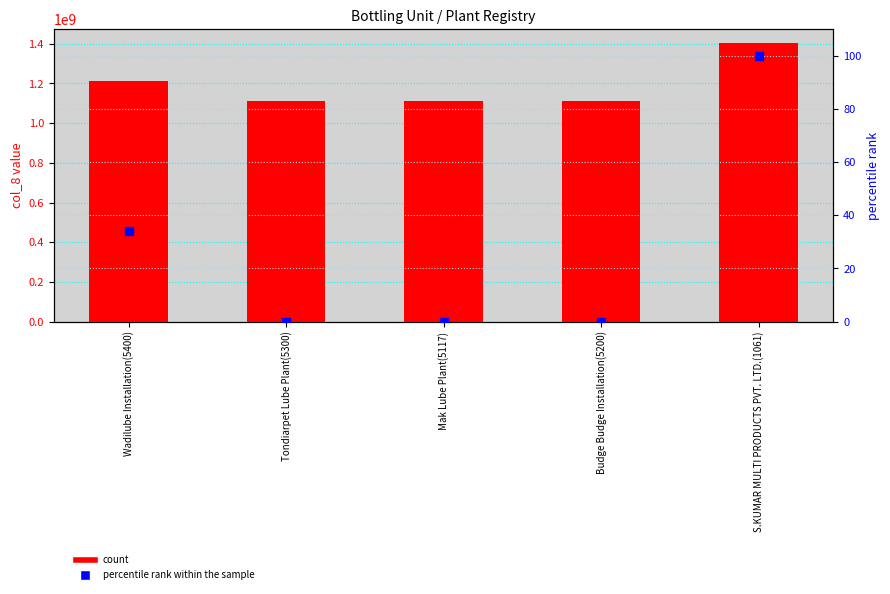

What are all the series names shown in the legend?

count, percentile rank within the sample